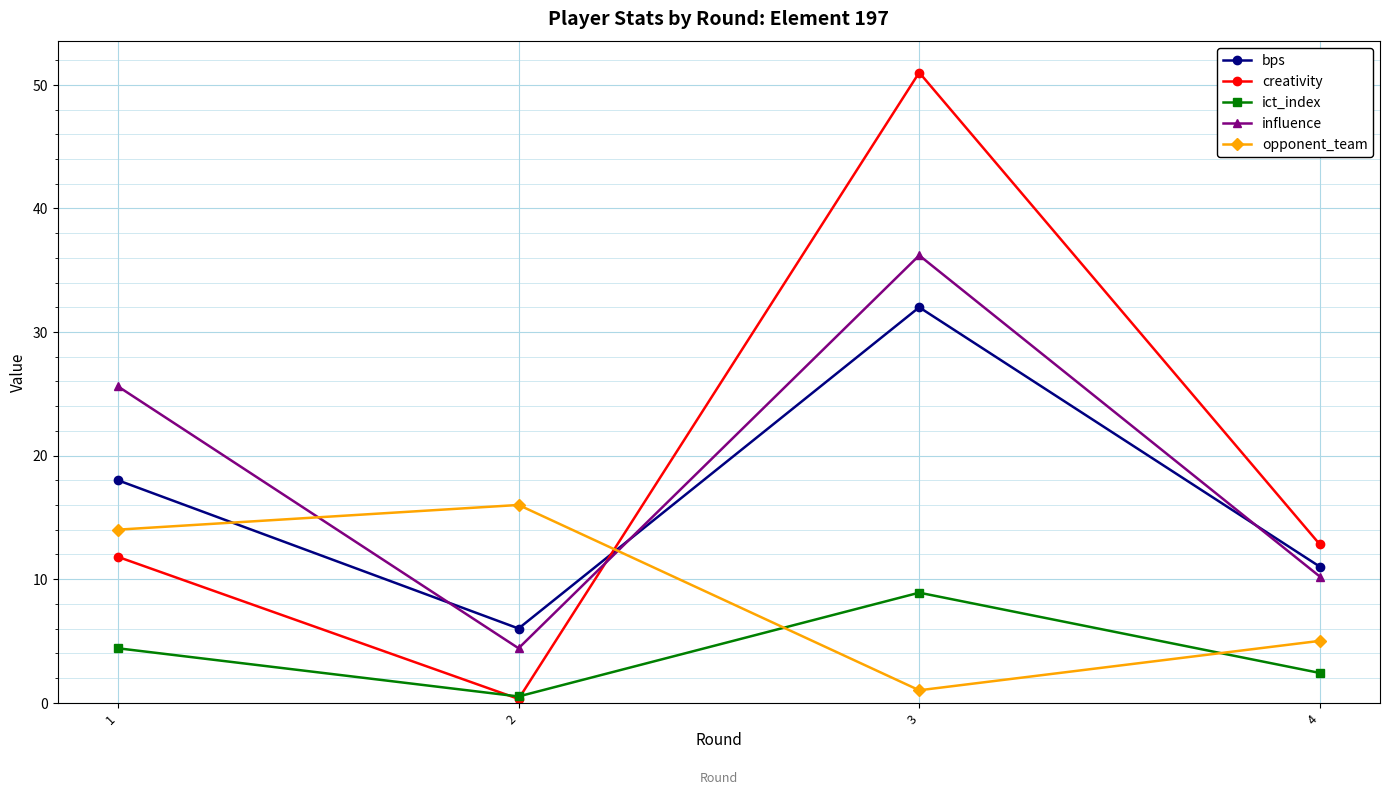

What are all the series names shown in the legend?

bps, creativity, ict_index, influence, opponent_team